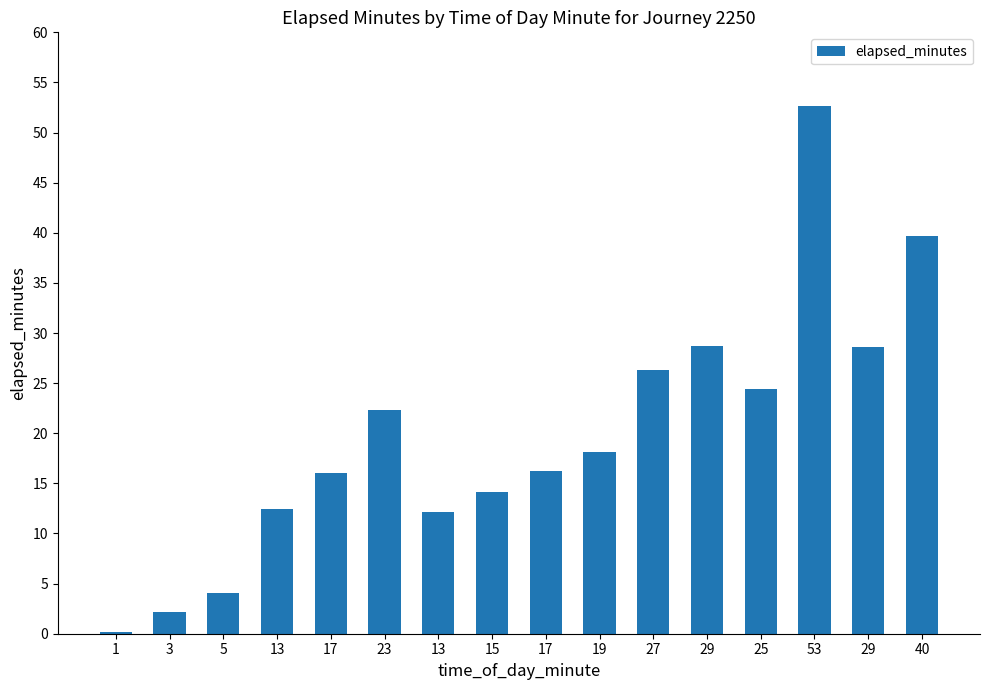

What is the greatest value displayed?

52.7